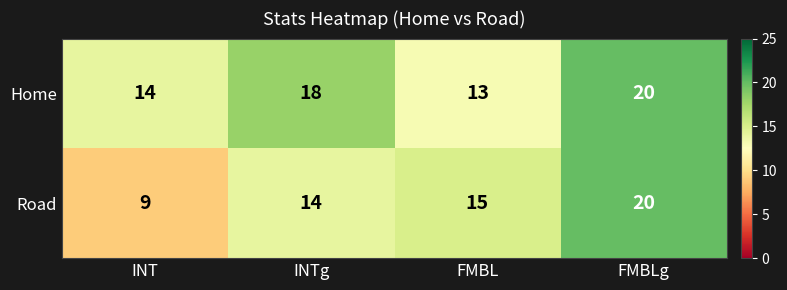

Where is Road nearest to the value 14?

INTg